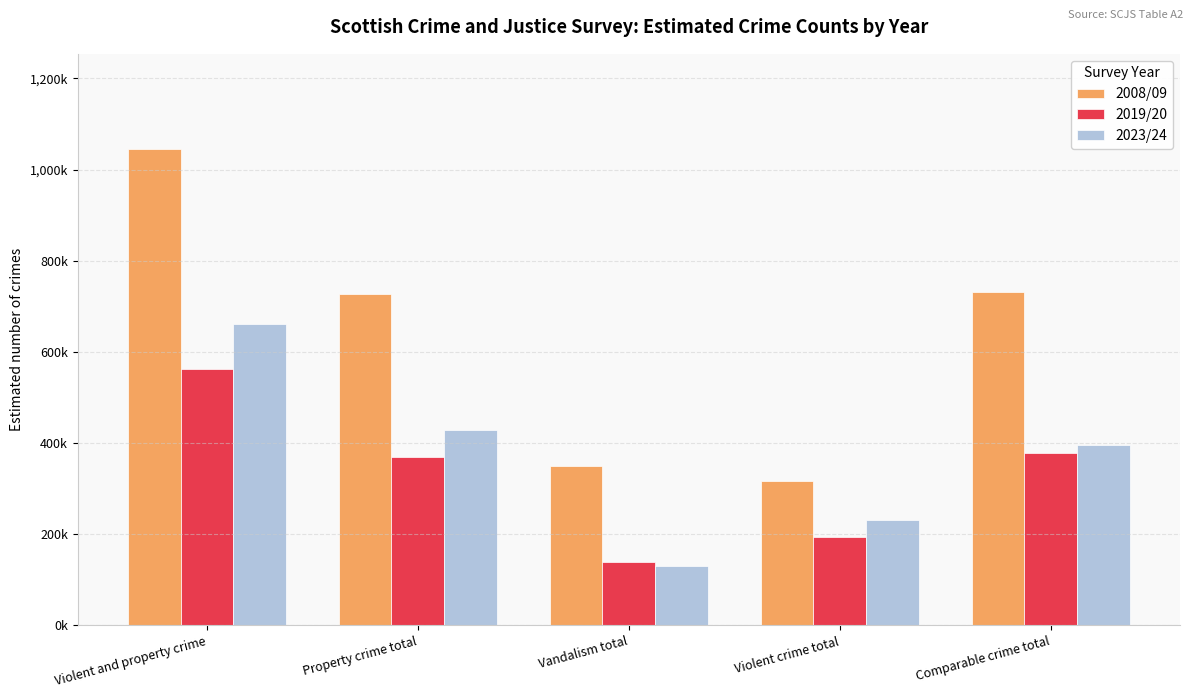

Reading left to right, what are all the values shown in this chart?

2008/09: Violent and property crime=1045000	Property crime total=728000	Vandalism total=350000	Violent crime total=317000	Comparable crime total=731000
2019/20: Violent and property crime=563000	Property crime total=369000	Vandalism total=139000	Violent crime total=194000	Comparable crime total=379000
2023/24: Violent and property crime=661000	Property crime total=429000	Vandalism total=131000	Violent crime total=231000	Comparable crime total=396000